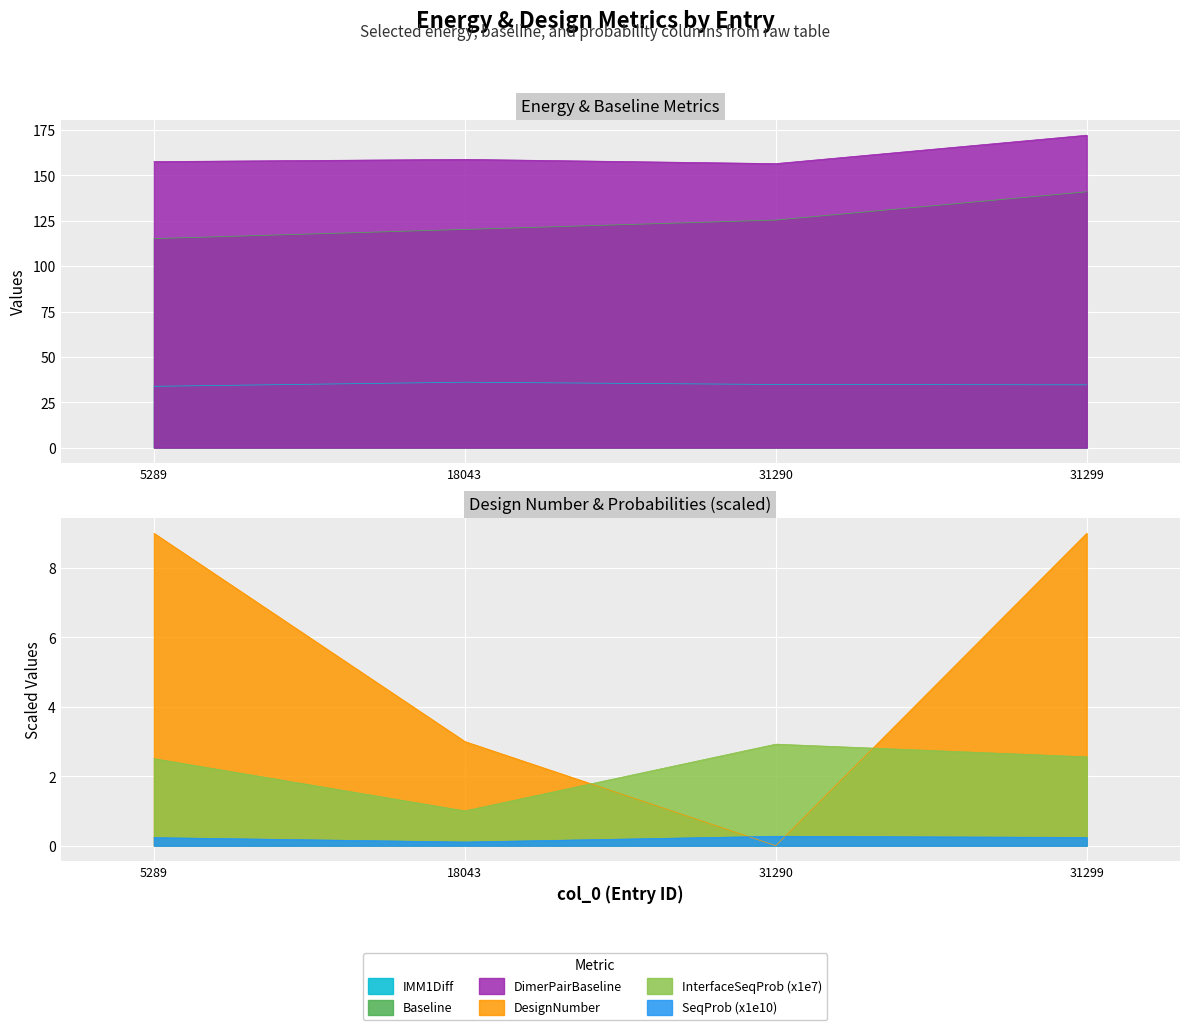

What value does the DesignNumber series have at 18043?

3.0